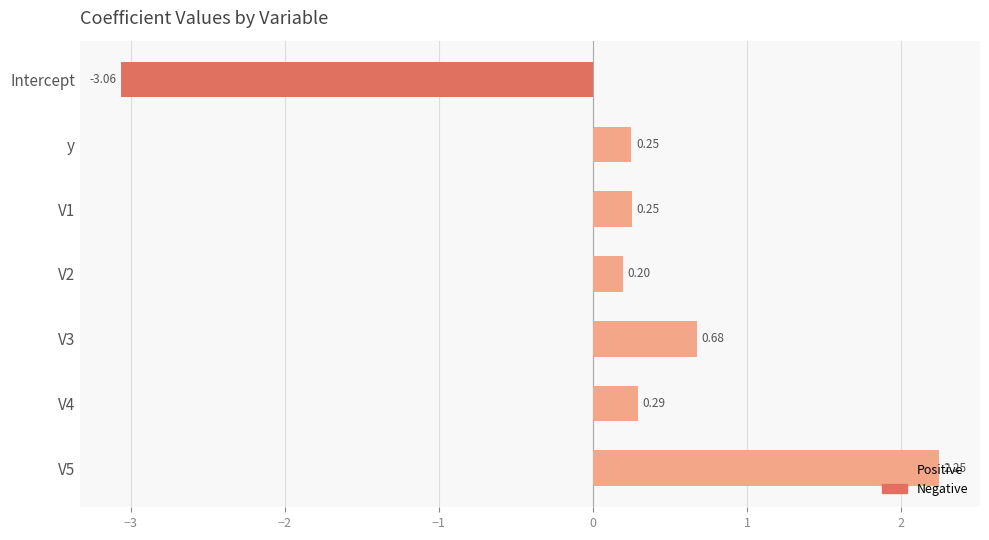

What is the change in value from V4 to V5?

+2.0